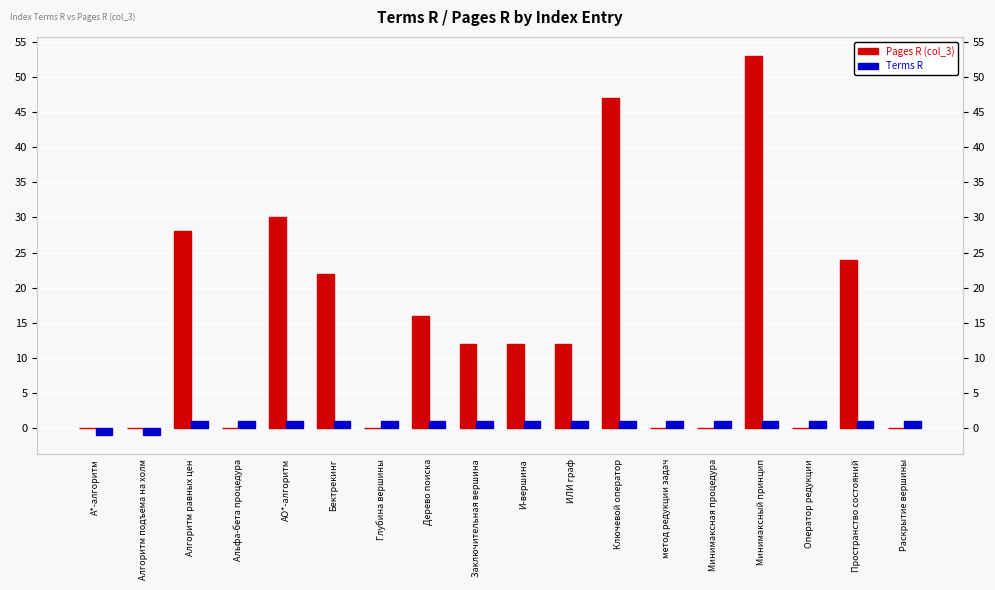

What is the maximum value shown in the chart?

53